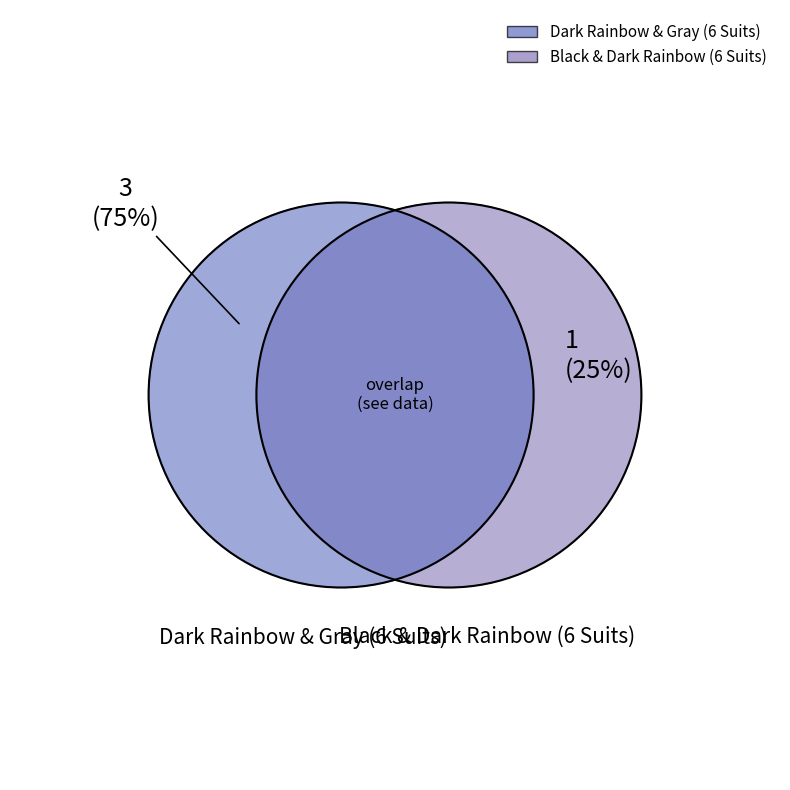

What is the majority slice?

Dark Rainbow & Gray (6 Suits)